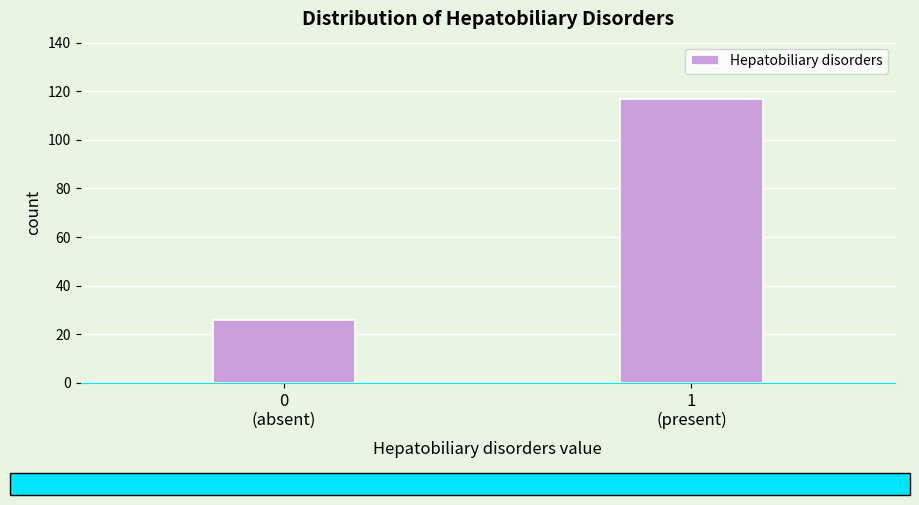

Reading left to right, what are all the values shown in this chart?

26	117